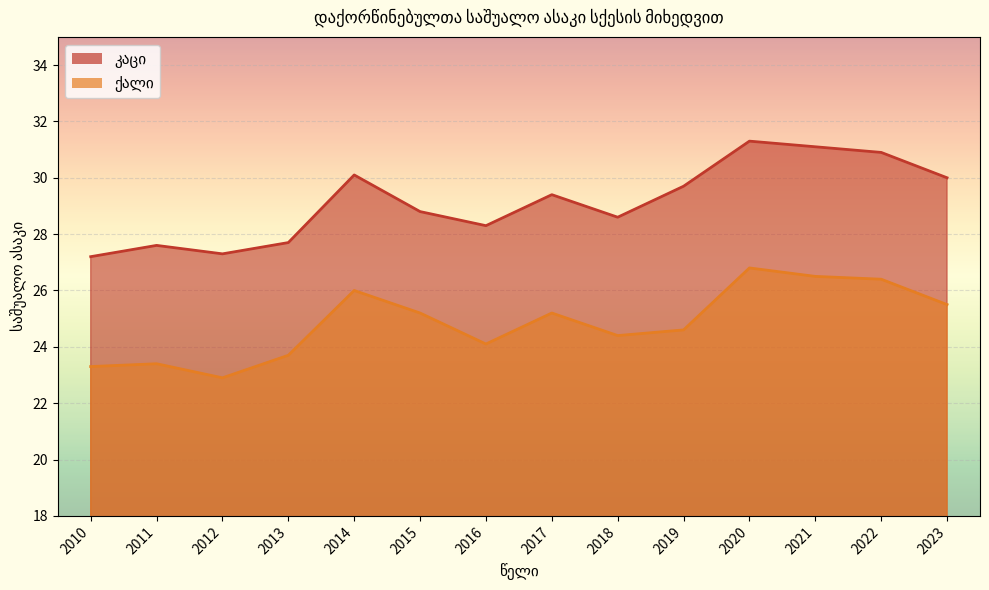

List the series in order of their overall mean, highest first.

კაცი, ქალი